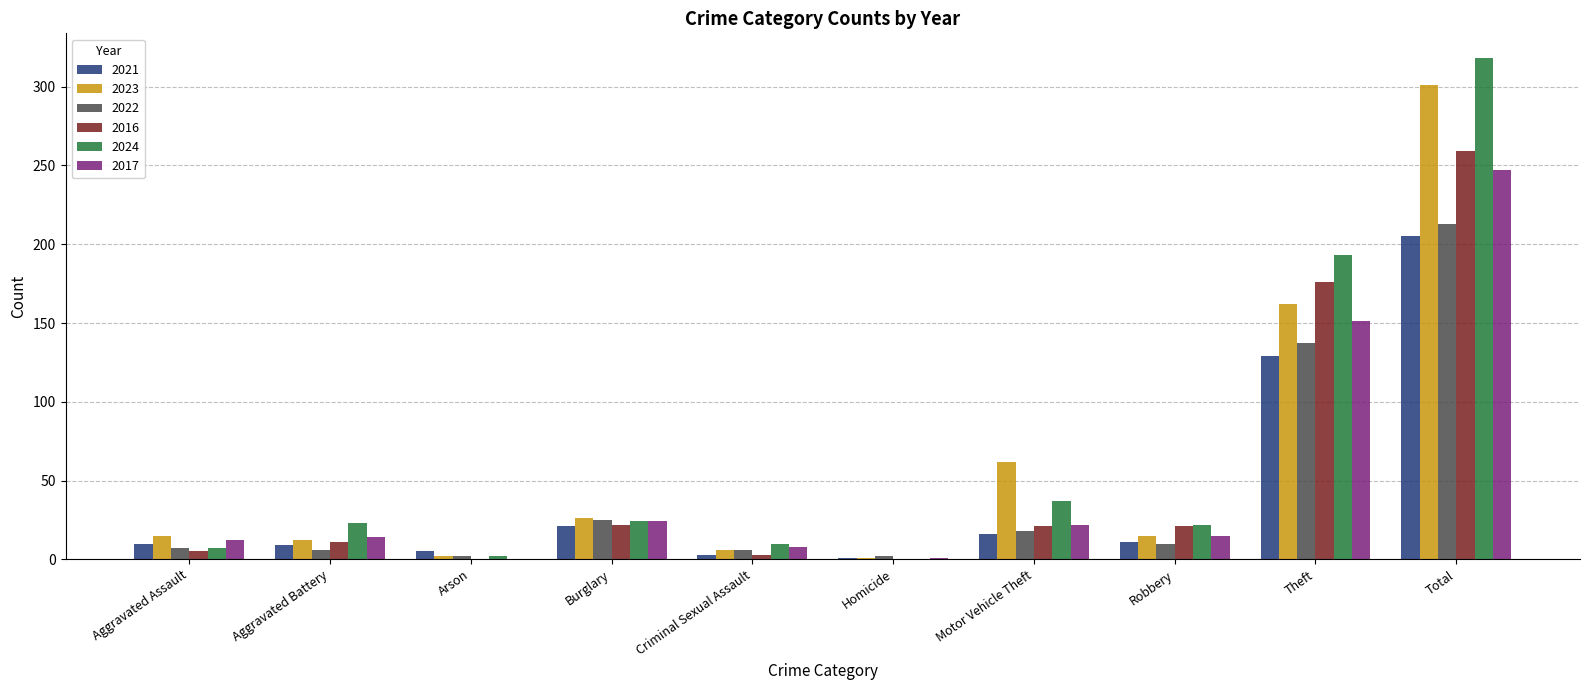

Are the bars horizontal?

No